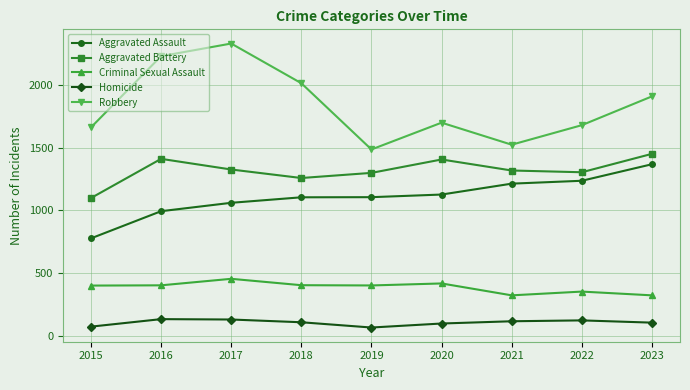

At which category is the sum across all series the highest?

2017